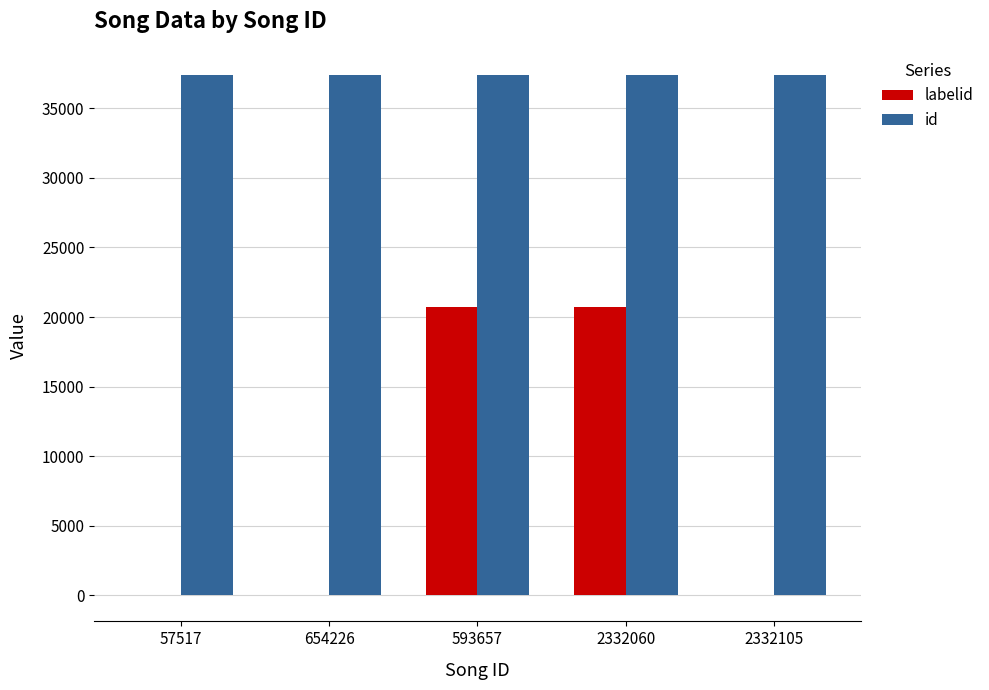

True or false: labelid has a value of 20708 at 2332060.

True